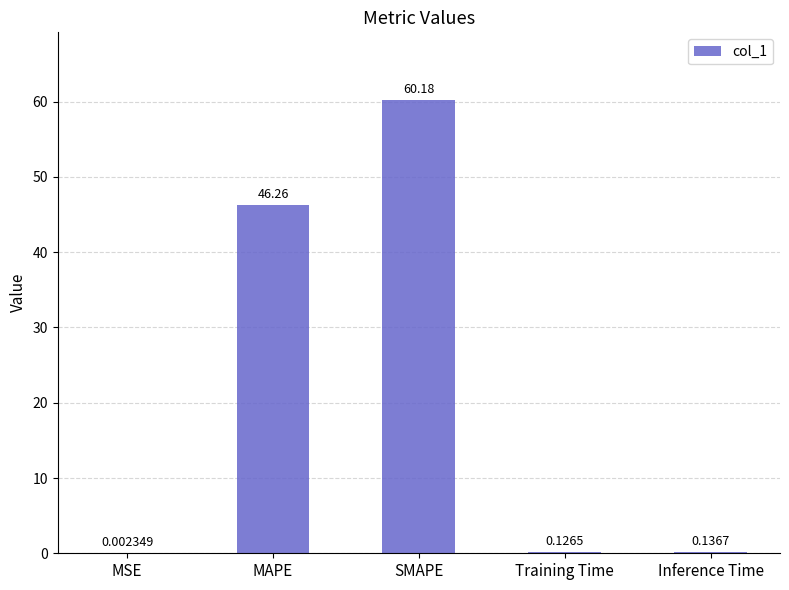

What is the change in value from MAPE to Training Time?

-46.1